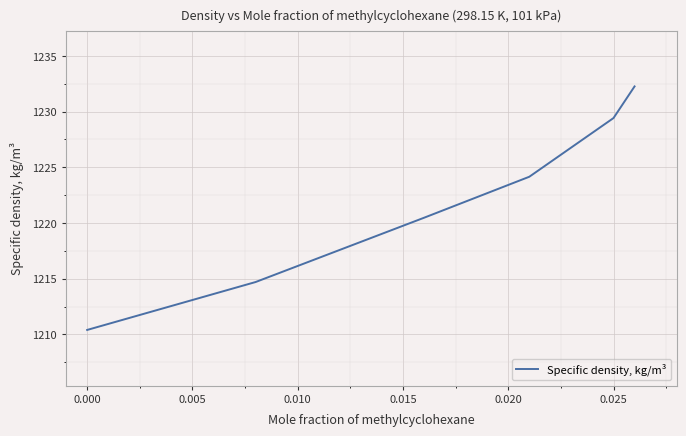

What is the maximum value shown in the chart?

1232.3